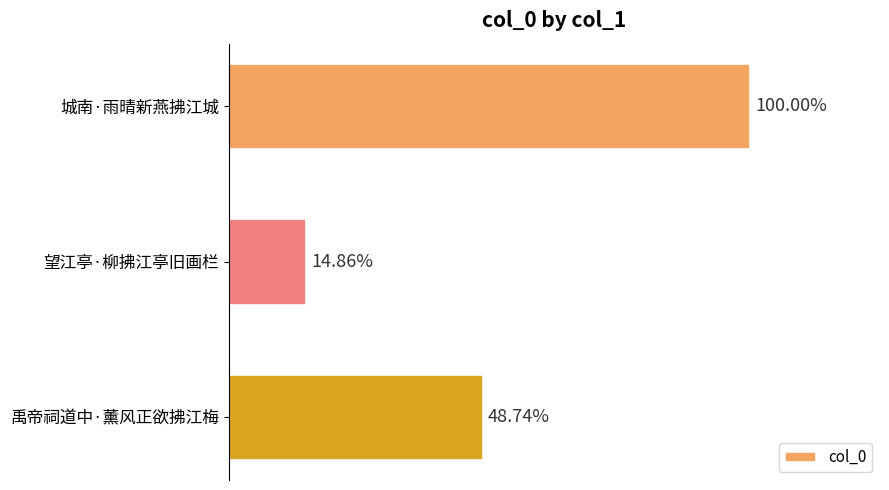

Are the bars horizontal?

Yes